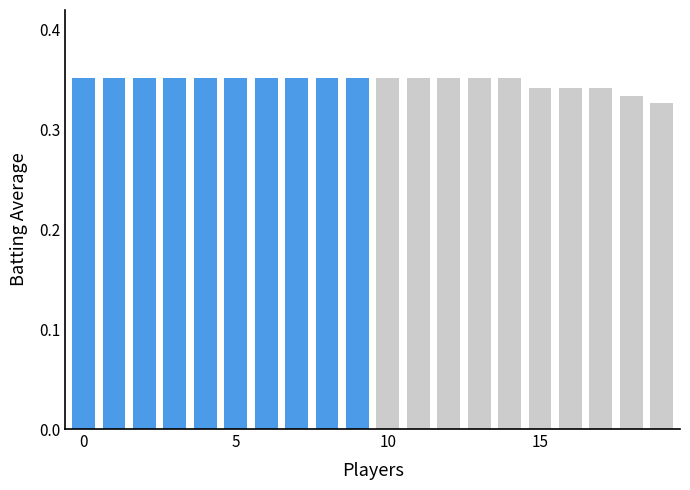

What is the sum of all values?

7.0